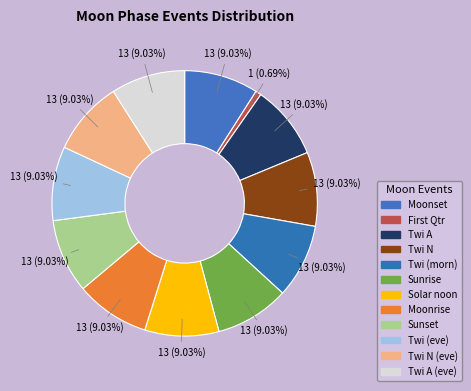

How many slices are in this pie chart?

12